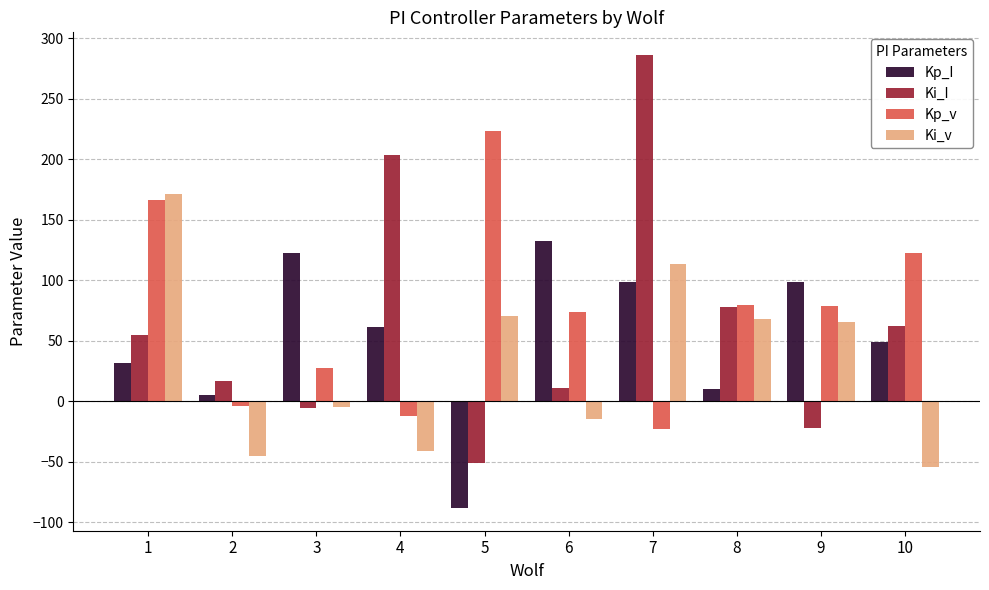

What is the difference between the maximum and minimum values in the Kp_v series?

246.7